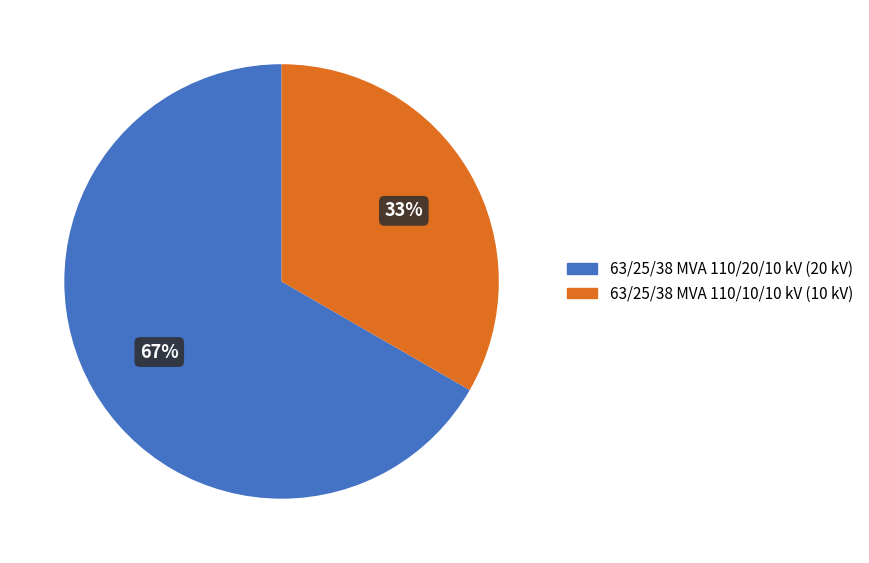

What is the ratio of the value at 63/25/38 MVA 110/10/10 kV to the value at 63/25/38 MVA 110/20/10 kV?

0.5